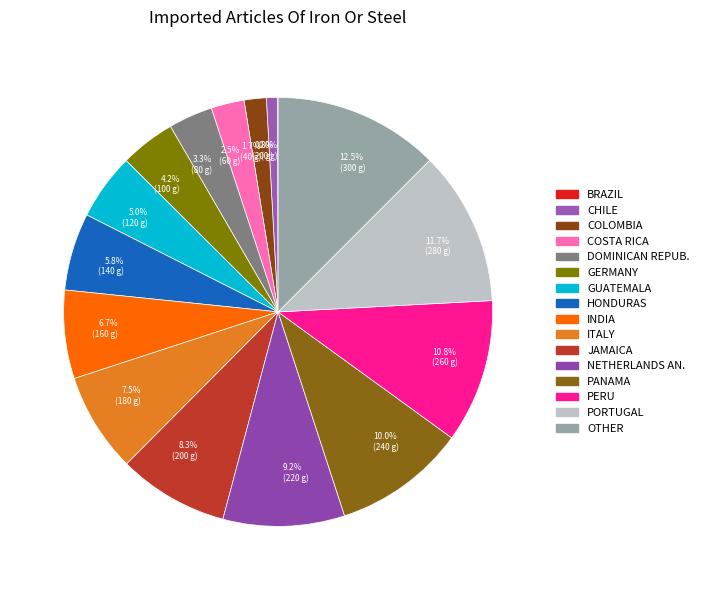

Does 4.2% (100 g) account for over 50% of the chart?

No